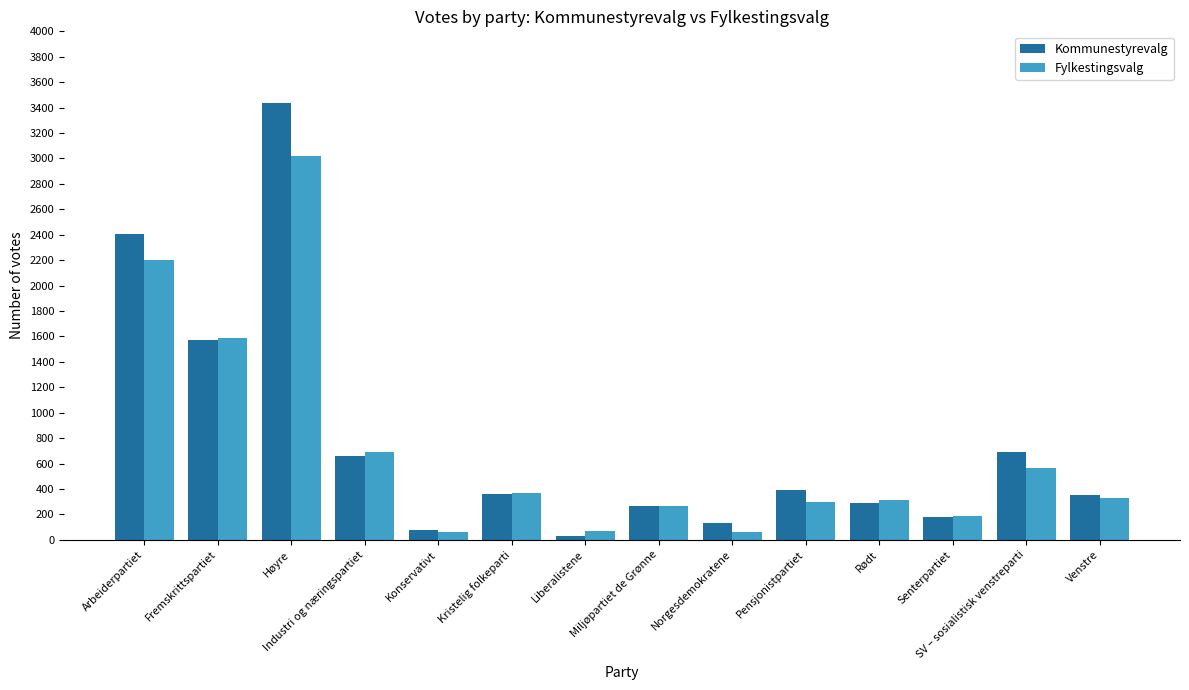

Rank the series by their maximum value, from highest to lowest.

Kommunestyrevalg, Fylkestingsvalg